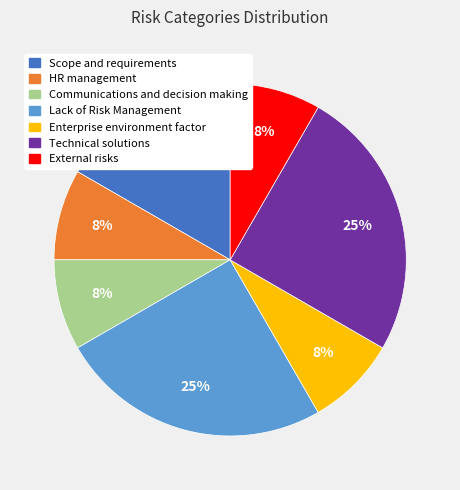

Is it true that Scope and requirements is 24% of the pie?

False